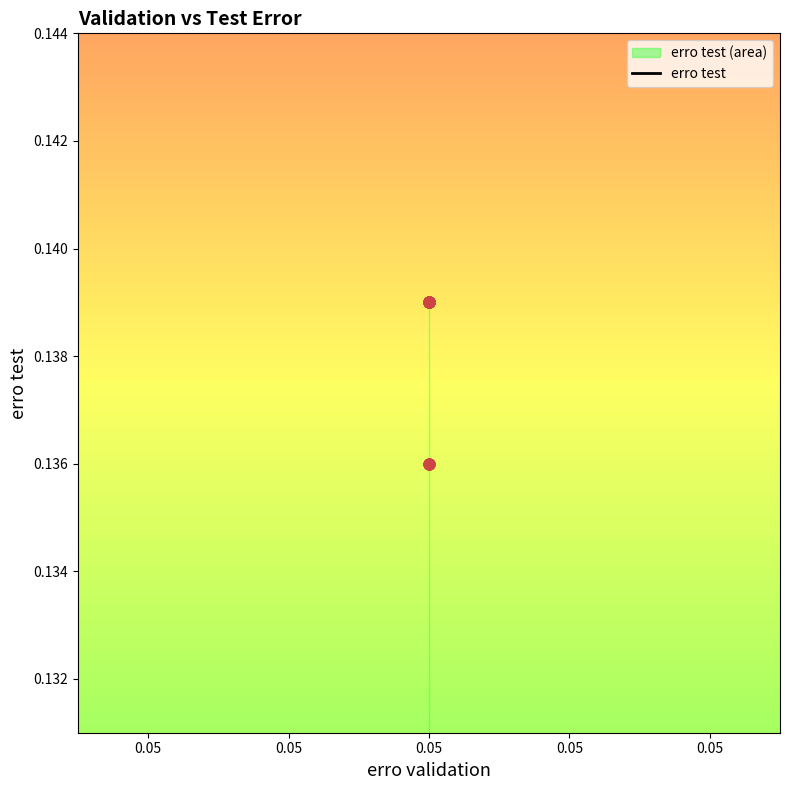

Which has a higher value, 0.05 or 0.05?

0.05